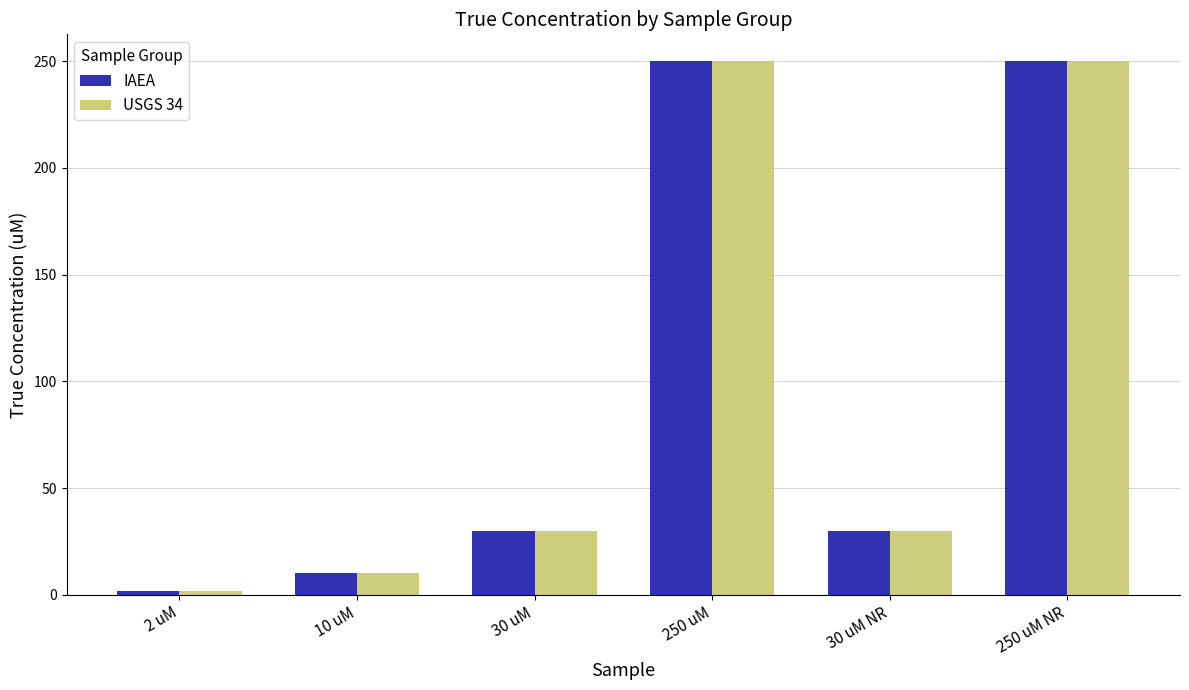

Which category has the lowest value in the IAEA series?

2 uM